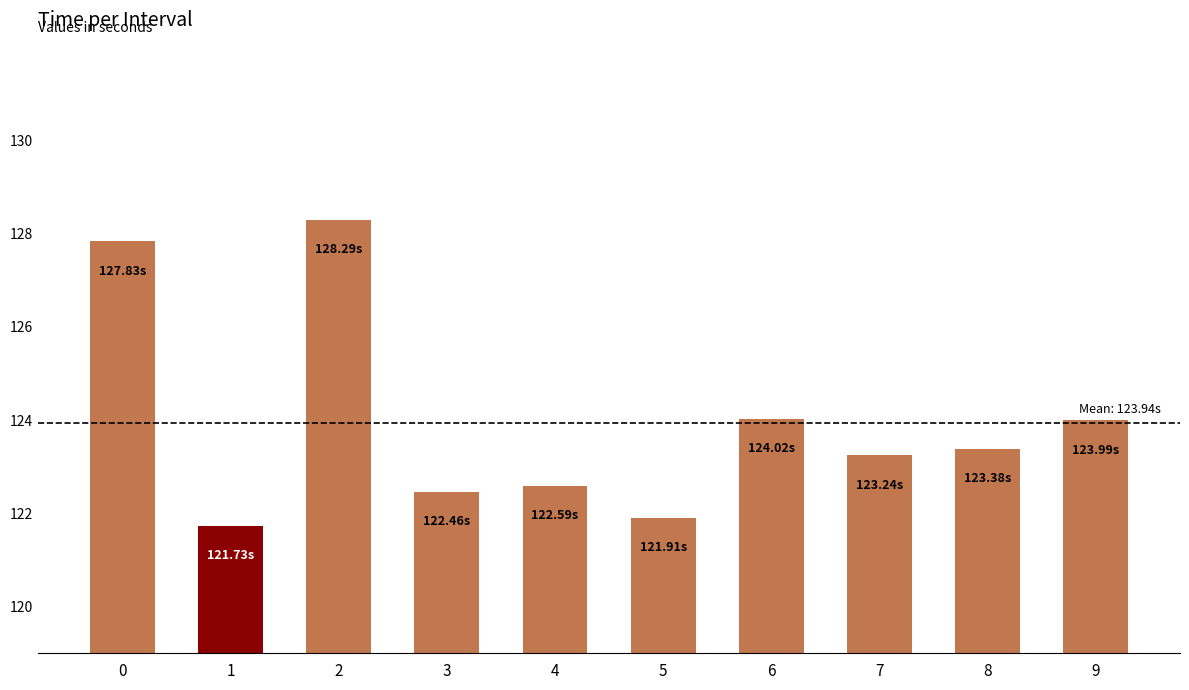

What is the change in value from 4 to 8?

+0.8